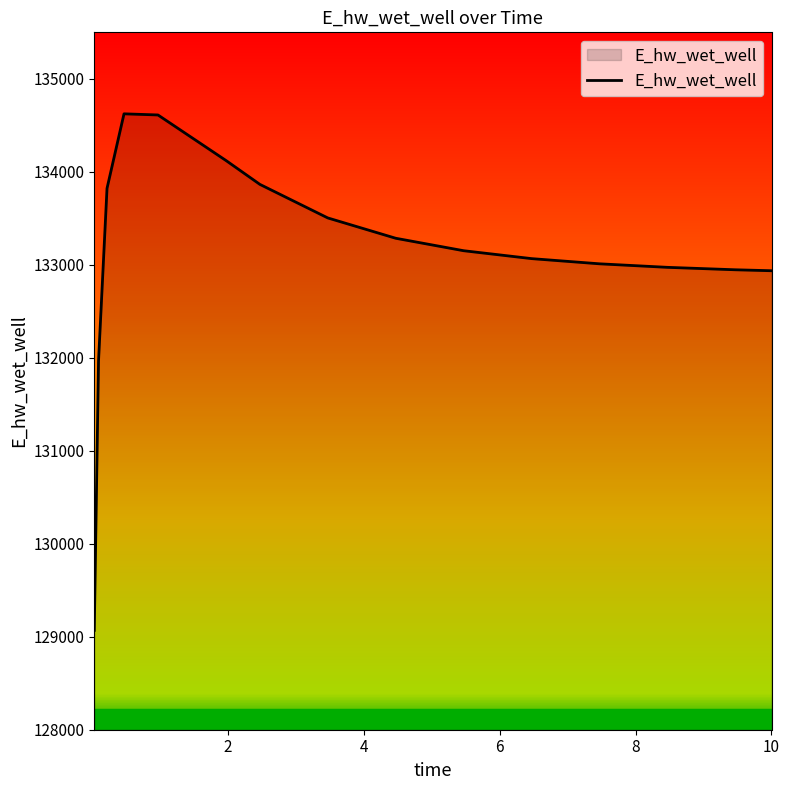

Does the chart have visible grid lines?

No